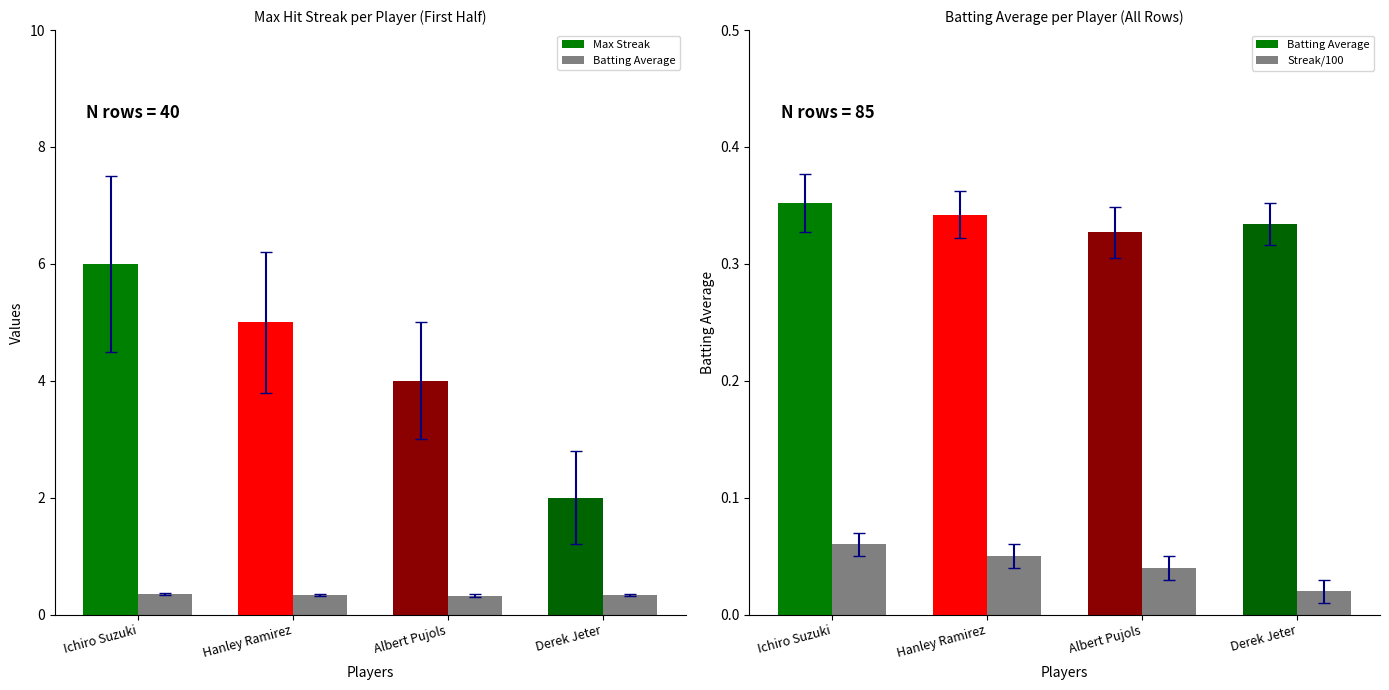

The value of Max Streak at Derek Jeter is 0.6. True or false?

False